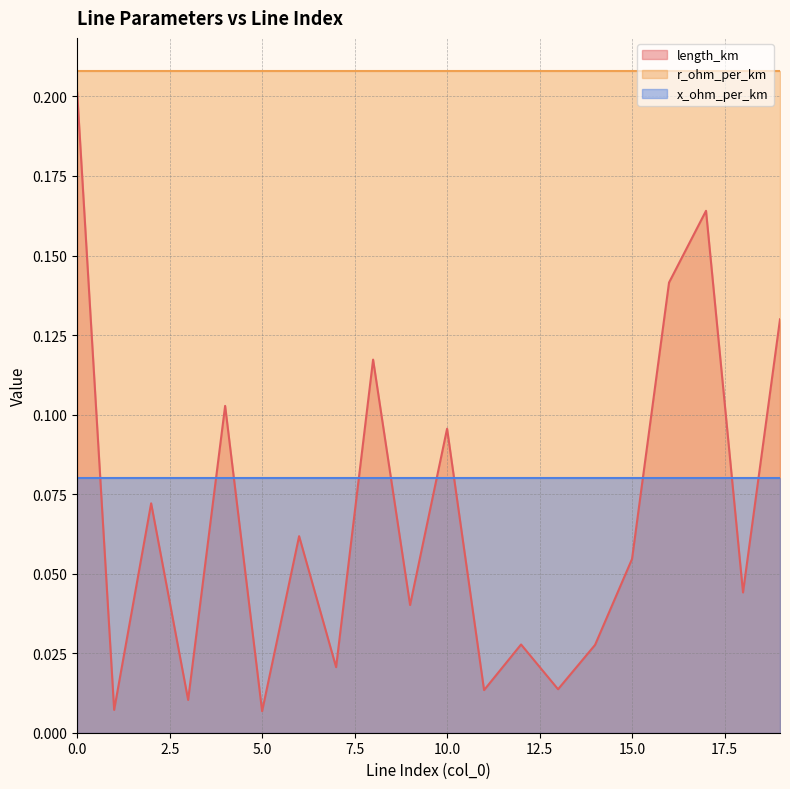

Reading right to left, list all the values displayed in this chart.

length_km: 0.1	0.0	0.2	0.1	0.1	0.0	0.0	0.0	0.0	0.1	0.0	0.1	0.0	0.1	0.0	0.1	0.0	0.1	0.0	0.2
r_ohm_per_km: 0.2	0.2	0.2	0.2	0.2	0.2	0.2	0.2	0.2	0.2	0.2	0.2	0.2	0.2	0.2	0.2	0.2	0.2	0.2	0.2
x_ohm_per_km: 0.1	0.1	0.1	0.1	0.1	0.1	0.1	0.1	0.1	0.1	0.1	0.1	0.1	0.1	0.1	0.1	0.1	0.1	0.1	0.1